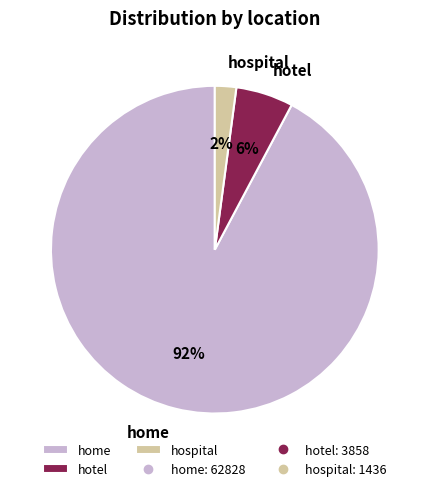

What is the largest slice in the pie chart?

home